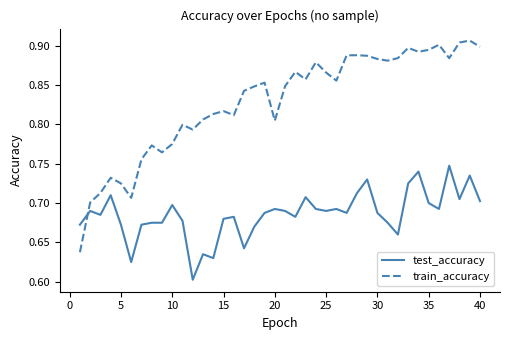

After their last crossing, which series has the higher values: train_accuracy or test_accuracy?

train_accuracy